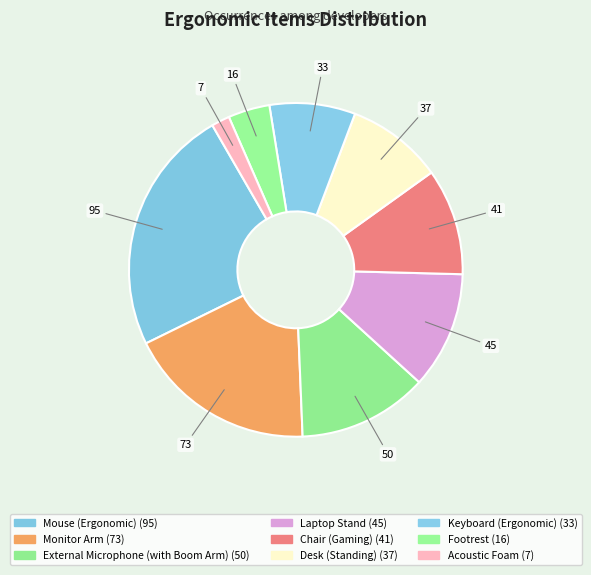

Is there any slice that represents more than half of the pie?

No